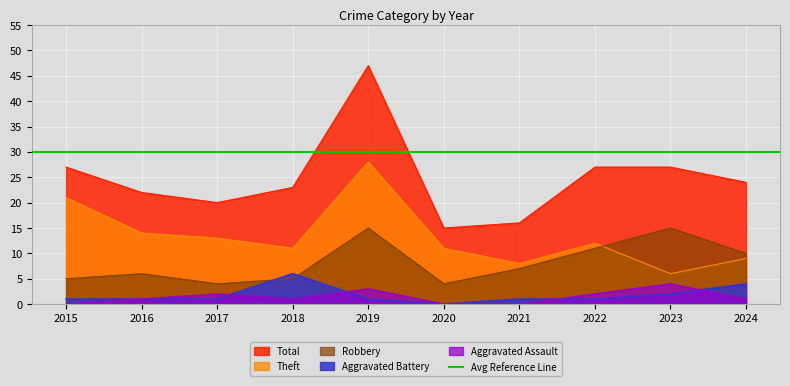

What is the spread (max minus min) of values at 2023?

25